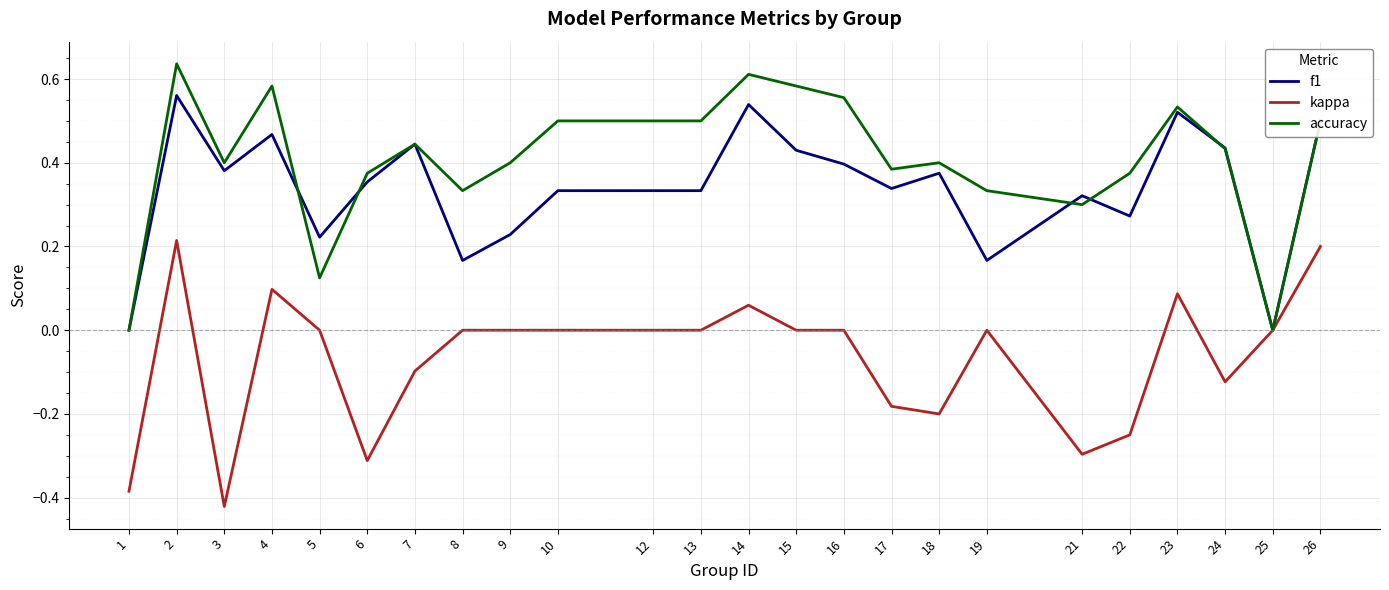

Is this an area chart (filled region under the line)?

No